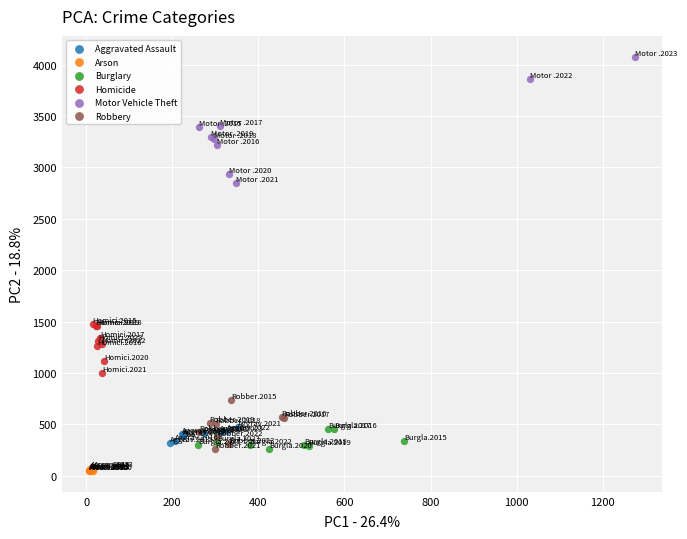

Which series has the widest spread of Y values?

Motor Vehicle Theft